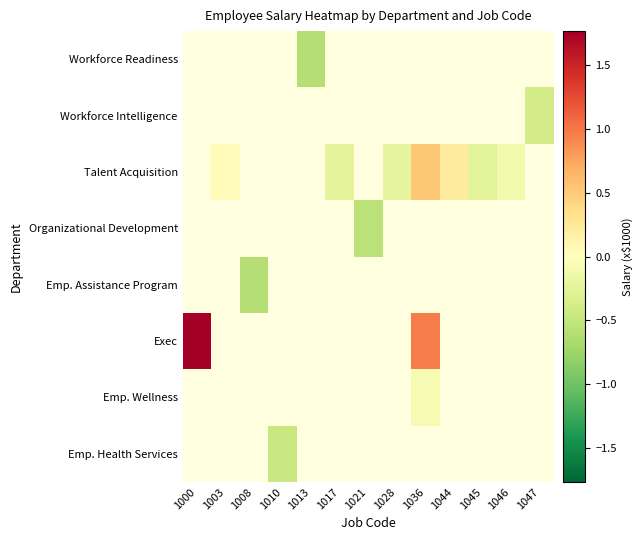

How many data points does each series have?

13